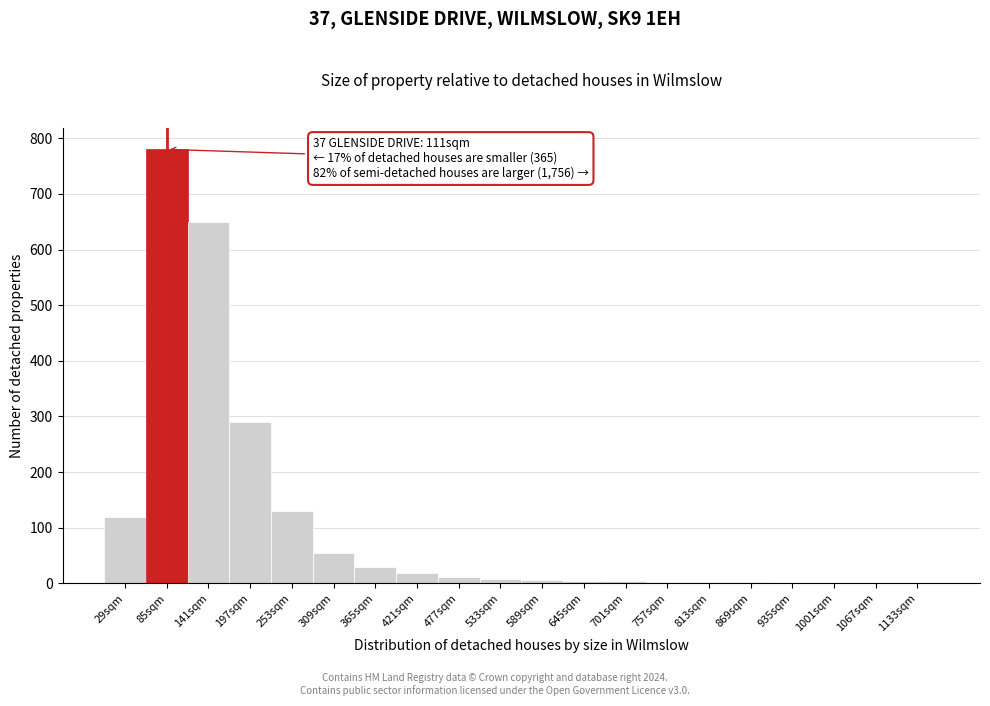

Between 197sqm and 85sqm, which is larger?

85sqm